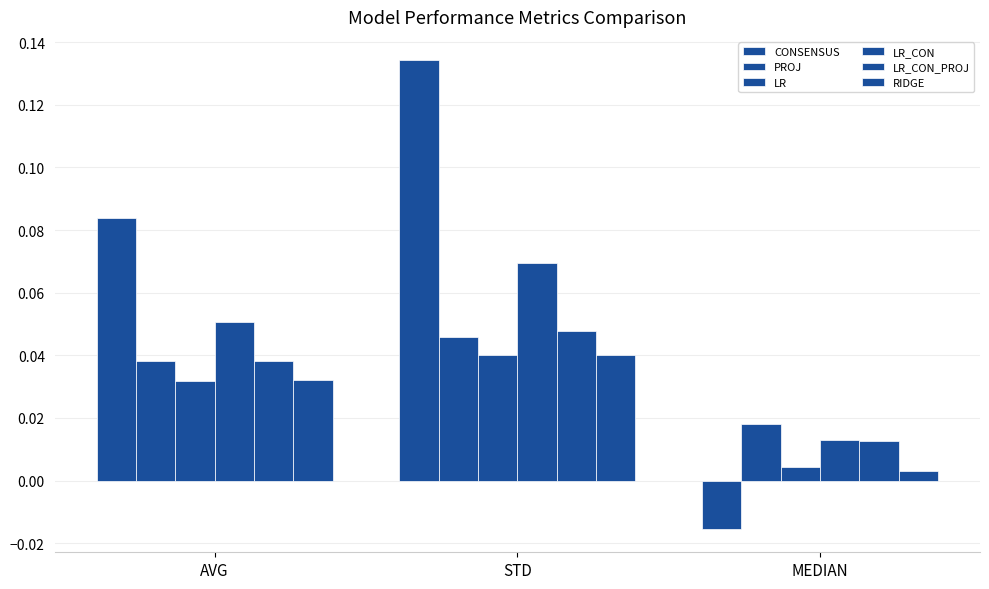

How many bars are there in each group?

6